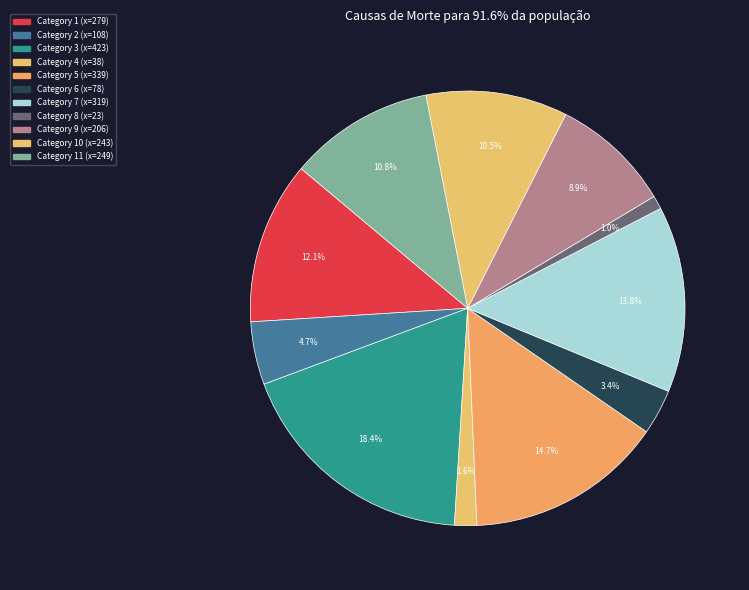

Which slice is the smallest?

8